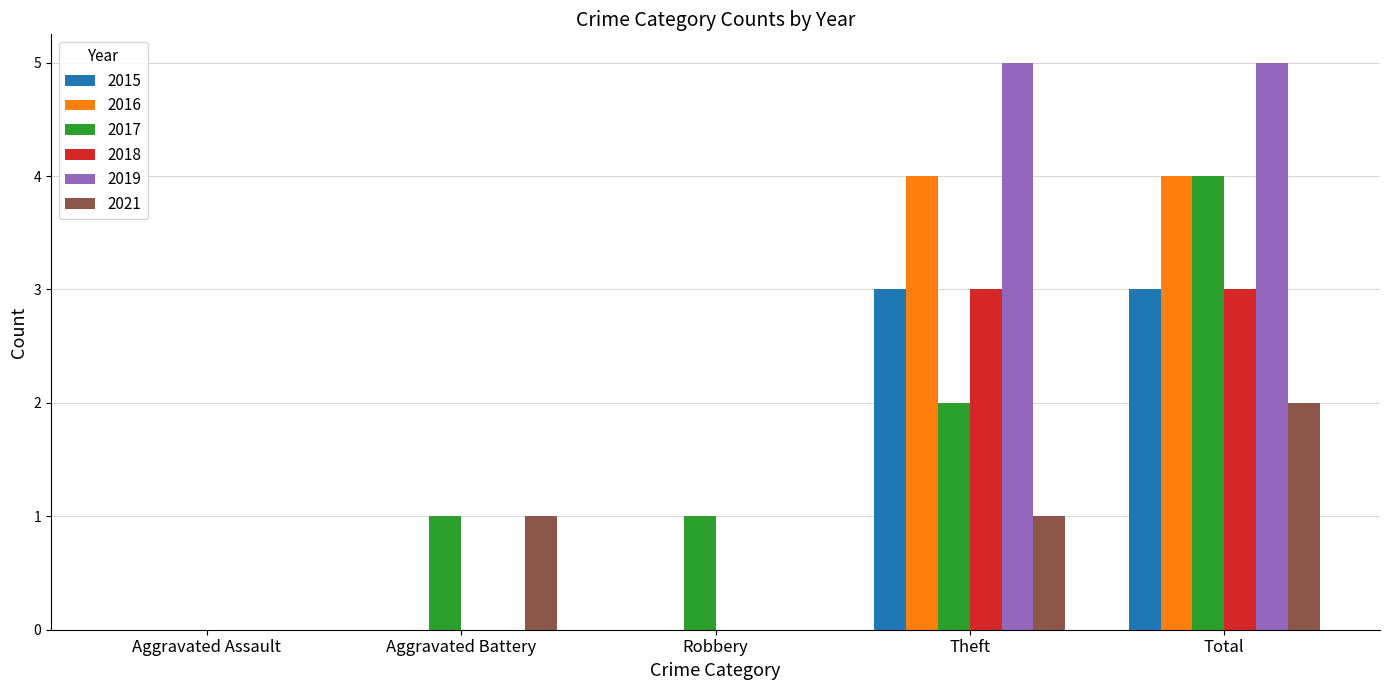

The value of 2015 at Theft is 1. True or false?

False